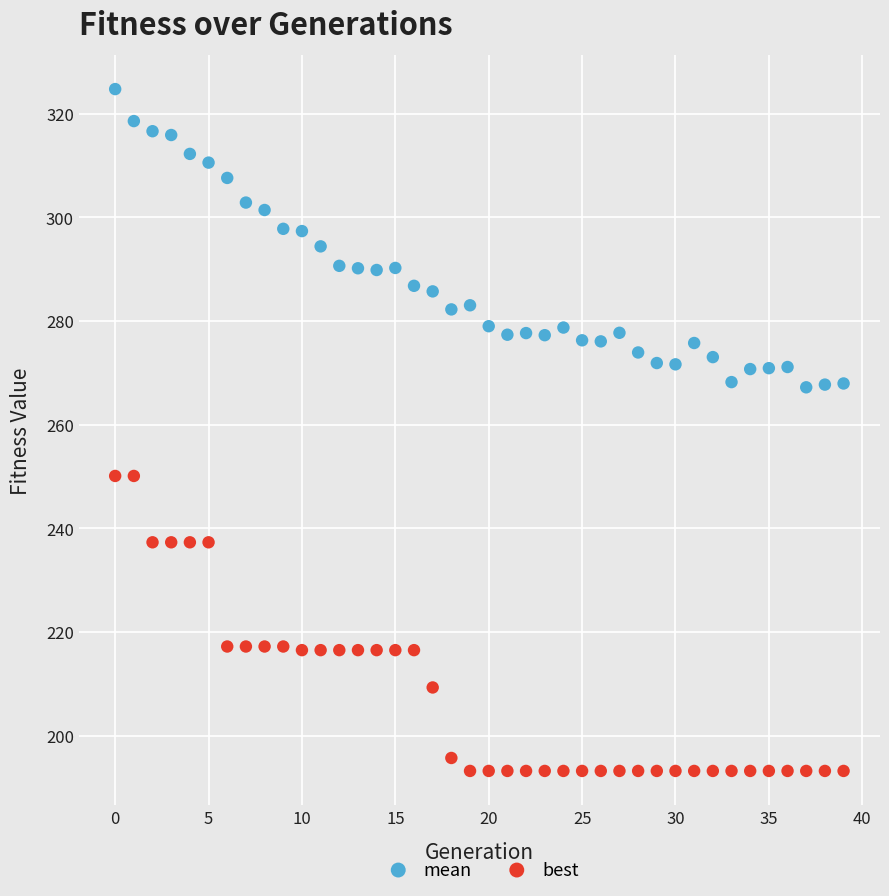

Which series contains the highest Y value?

mean